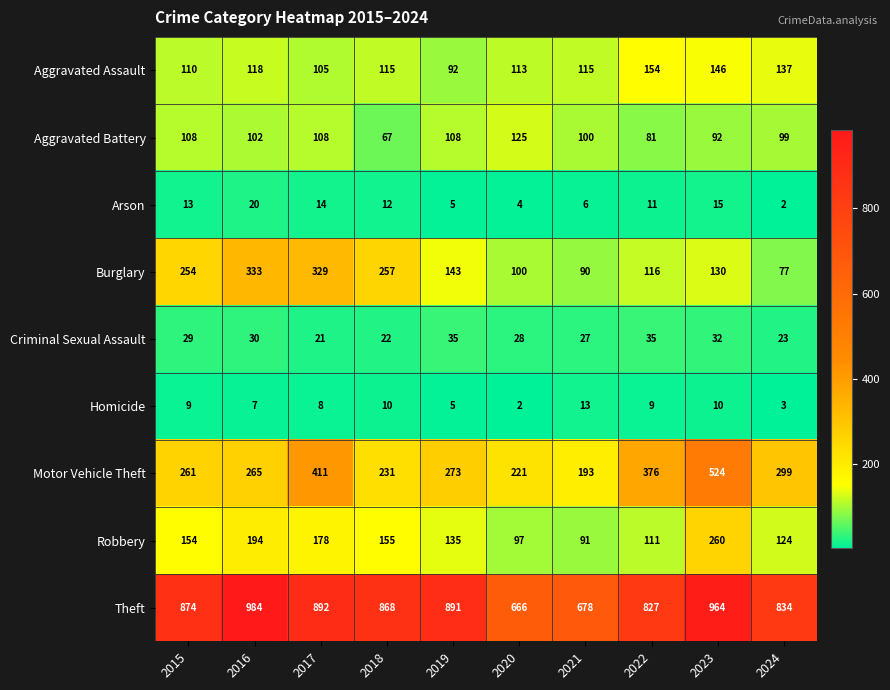

Rank the series at 2022 from lowest to highest value.

Homicide, Arson, Criminal Sexual Assault, Aggravated Battery, Robbery, Burglary, Aggravated Assault, Motor Vehicle Theft, Theft